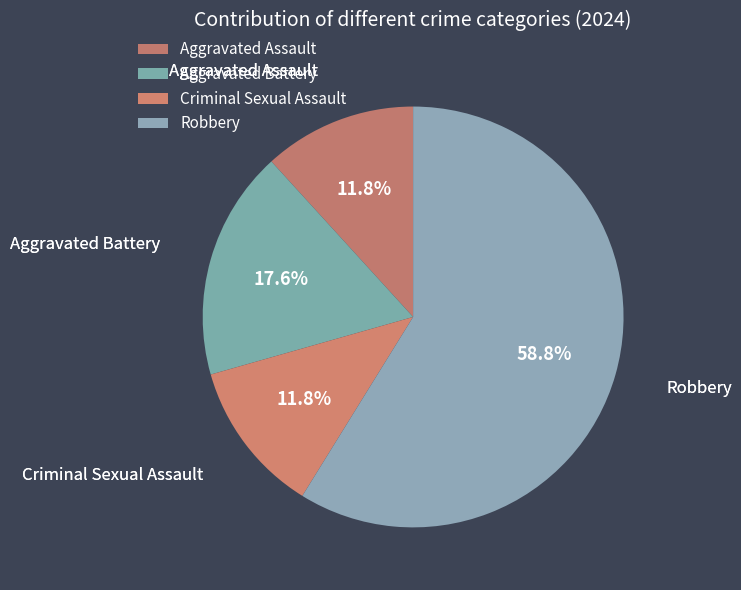

Approximately how many times larger is the value at Criminal Sexual Assault compared to Aggravated Assault?

1.0